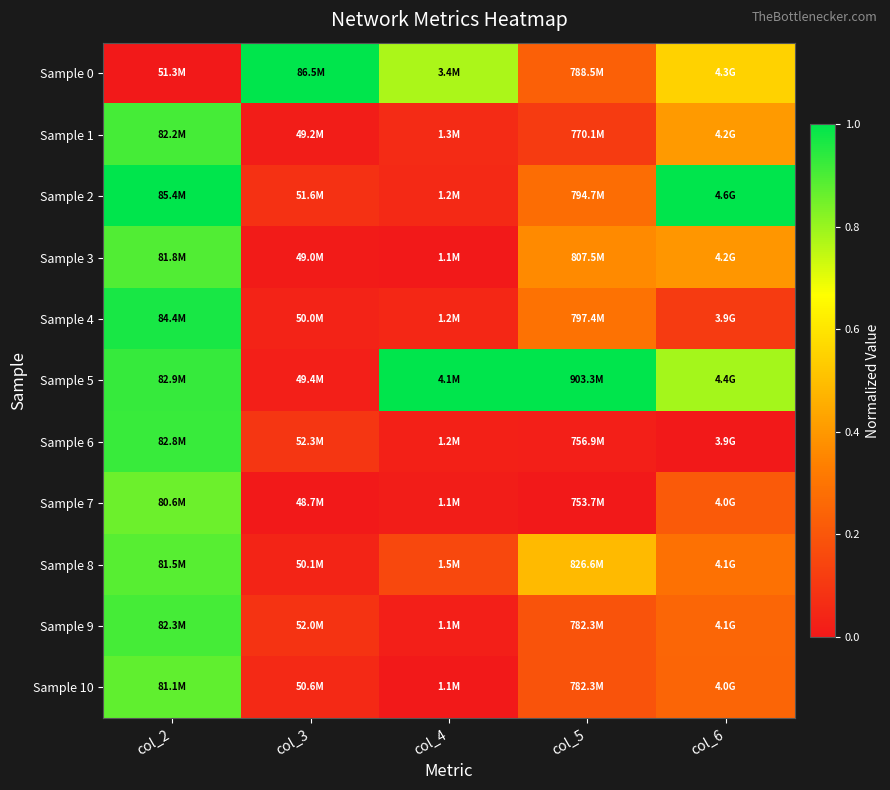

Reading right to left, extract all data points from this chart.

Sample 0: col_6=0.5	col_5=0.2	col_4=0.8	col_3=1.0	col_2=0.0
Sample 1: col_6=0.4	col_5=0.1	col_4=0.1	col_3=0.0	col_2=0.9
Sample 2: col_6=1.0	col_5=0.3	col_4=0.1	col_3=0.1	col_2=1.0
Sample 3: col_6=0.4	col_5=0.4	col_4=0.0	col_3=0.0	col_2=0.9
Sample 4: col_6=0.1	col_5=0.3	col_4=0.0	col_3=0.0	col_2=1.0
Sample 5: col_6=0.8	col_5=1.0	col_4=1.0	col_3=0.0	col_2=0.9
Sample 6: col_6=0.0	col_5=0.0	col_4=0.0	col_3=0.1	col_2=0.9
Sample 7: col_6=0.2	col_5=0.0	col_4=0.0	col_3=0.0	col_2=0.9
Sample 8: col_6=0.3	col_5=0.5	col_4=0.2	col_3=0.0	col_2=0.9
Sample 9: col_6=0.3	col_5=0.2	col_4=0.0	col_3=0.1	col_2=0.9
Sample 10: col_6=0.2	col_5=0.2	col_4=0.0	col_3=0.1	col_2=0.9